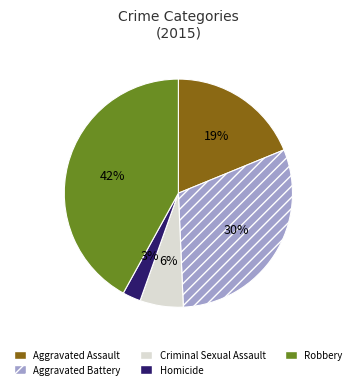

To the nearest percent, what is the difference between the largest and smallest slice percentages?

39%